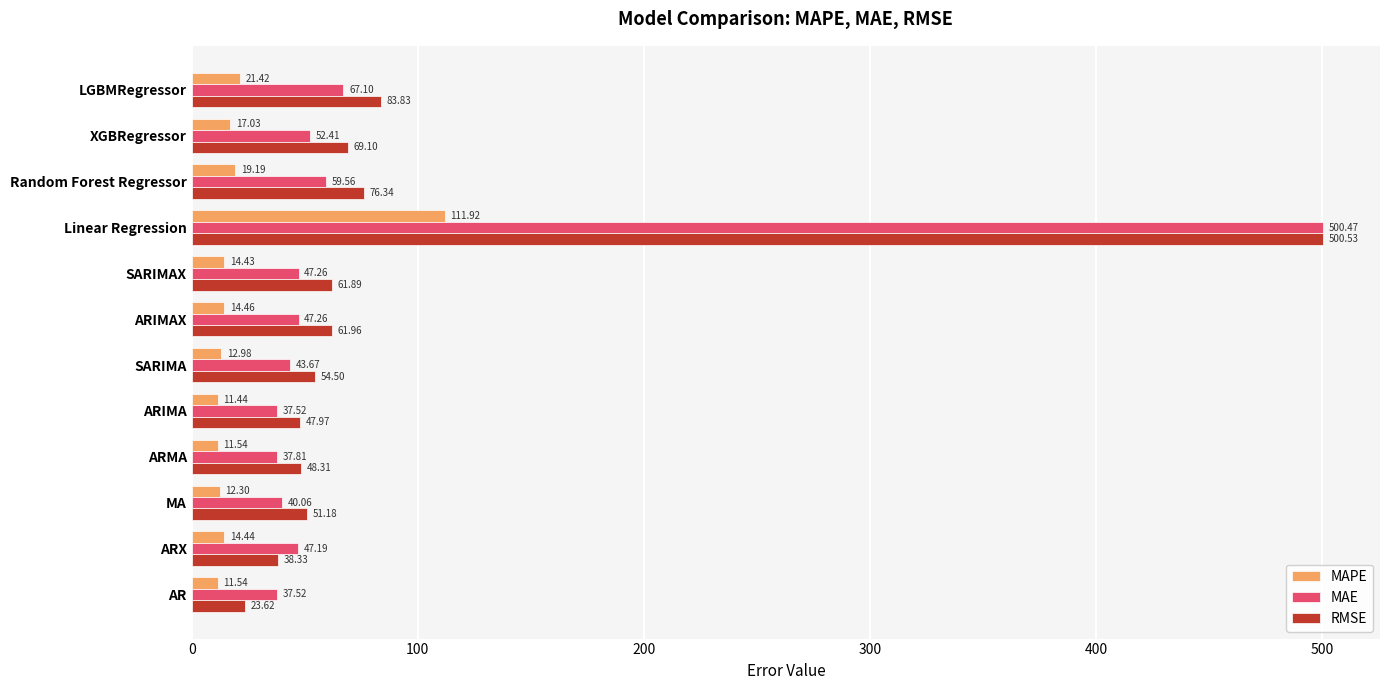

Which label corresponds to the largest value in the chart?

Linear Regression